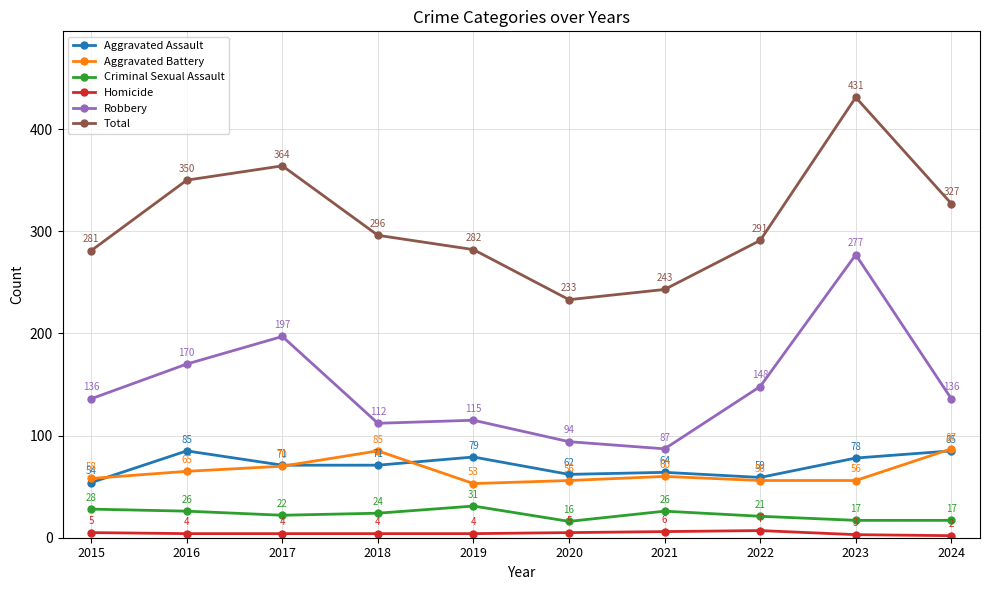

Is it true that Aggravated Assault equals 85 at 2016?

True